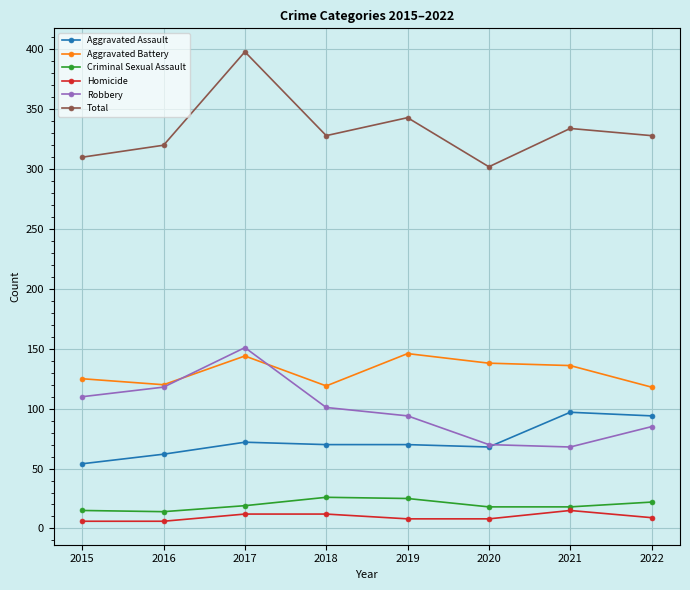

Which series has the largest range (max minus min)?

Total